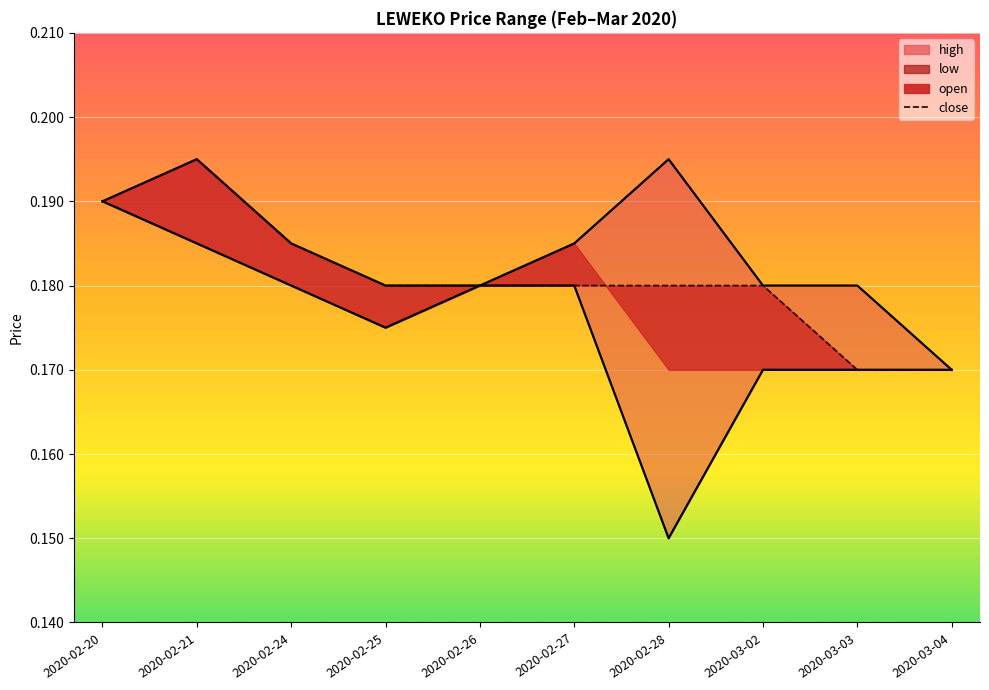

True or false: close and high cross at least once.

False